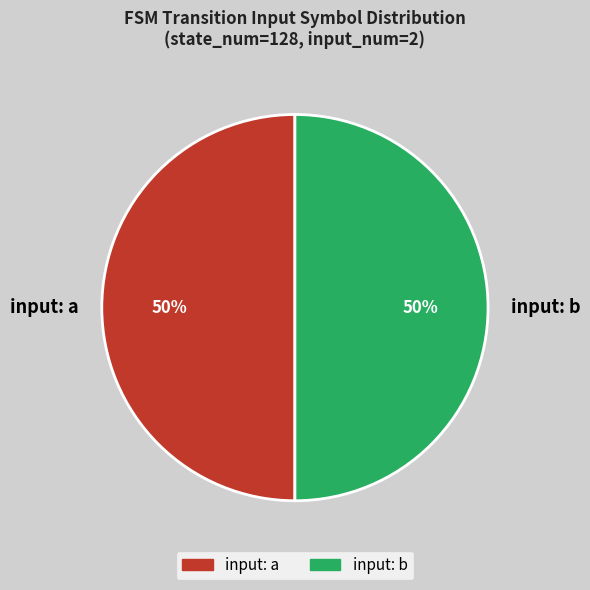

The input: a slice represents 50% of the pie. True or false?

True